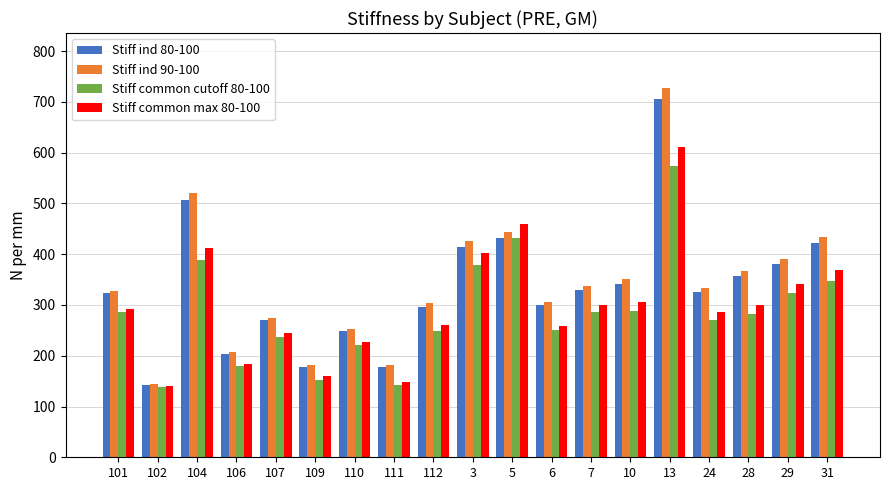

At which category does the chart reach its peak across all series?

13